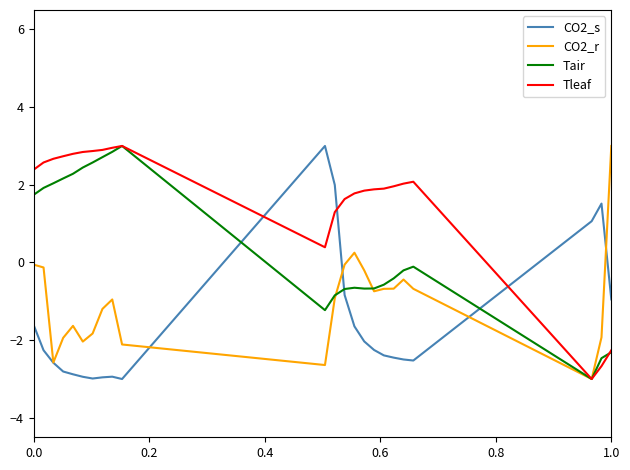

Which series has the largest total across all categories?

Tleaf